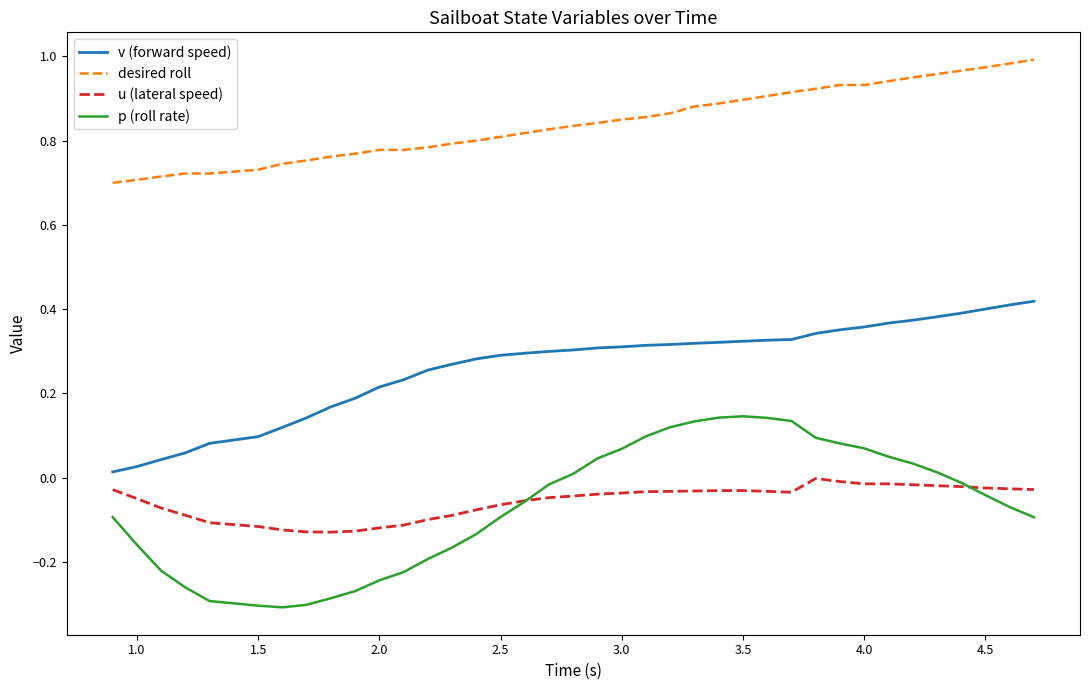

Rank the series by their maximum value, from lowest to highest.

u (lateral speed), p (roll rate), v (forward speed), desired roll